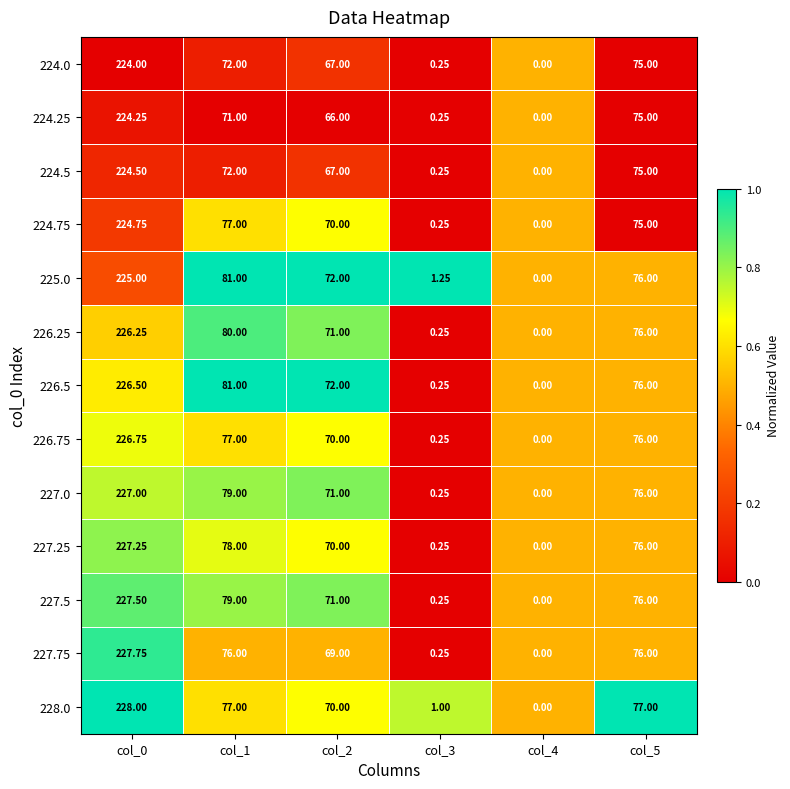

Is the value of 227.75 at col_0 greater than the value of 226.75 at col_1?

Yes